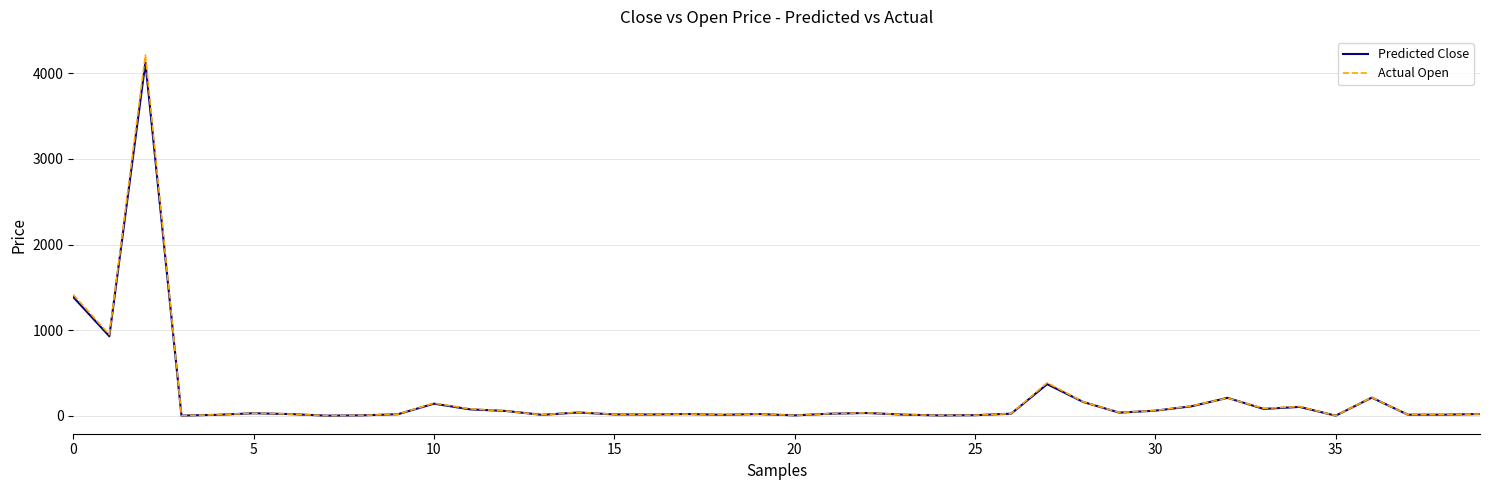

Which series has the widest spread of values?

Actual Open